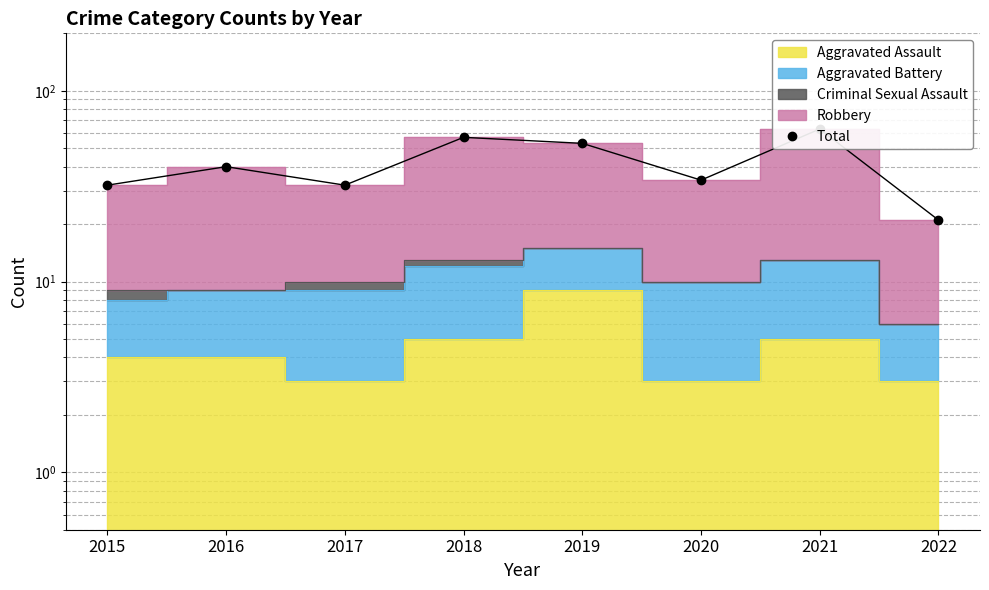

How many lines are shown in the chart?

1